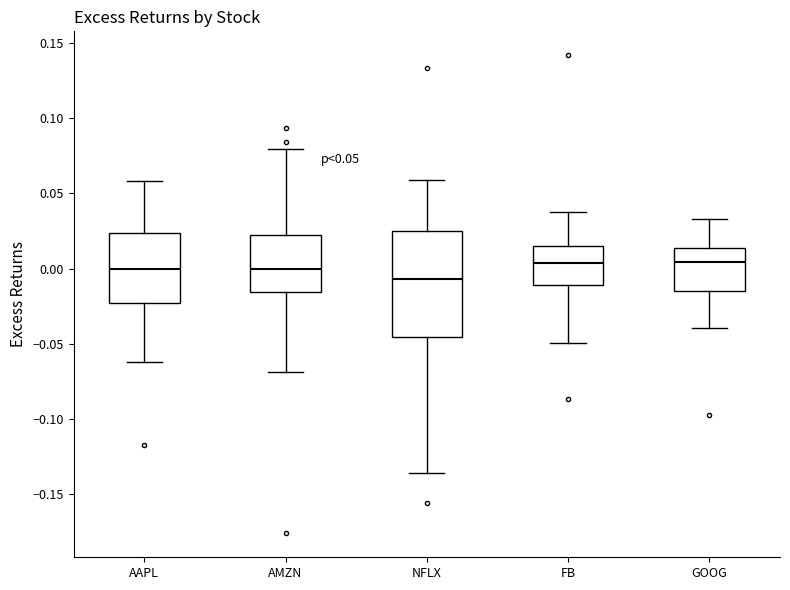

Which box is the tallest, from its lower edge to its upper edge?

NFLX